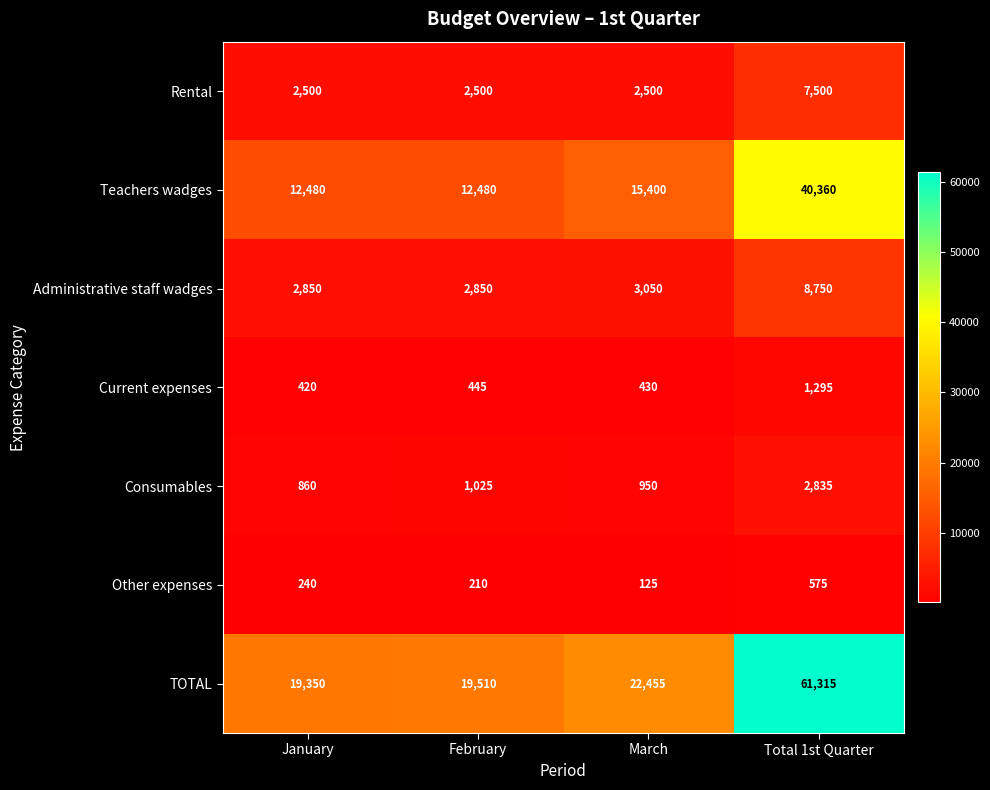

At which category does the chart reach its minimum across all series?

March